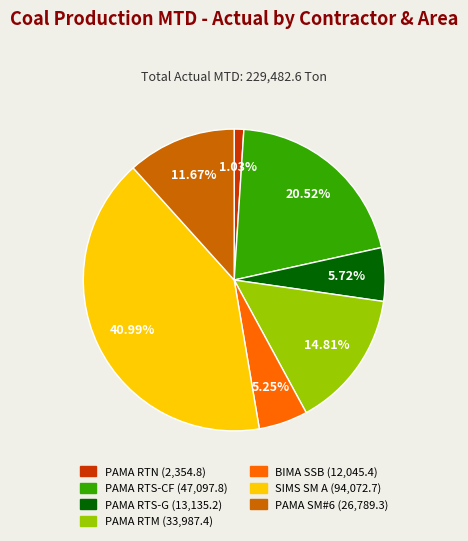

What portion of the pie excludes PAMA RTS-G?

94.3%